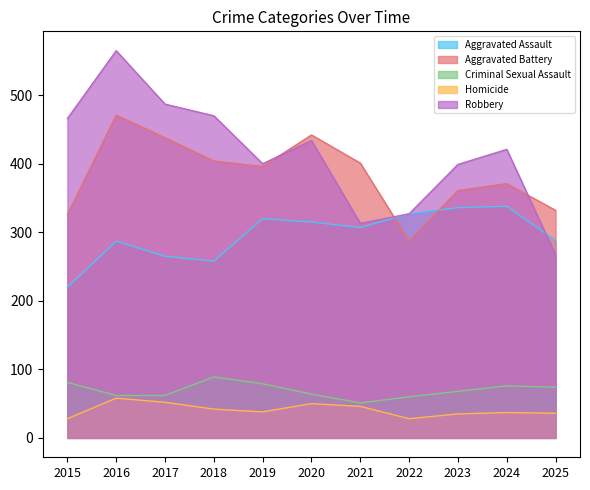

How many values in the Criminal Sexual Assault series are below 68?

5